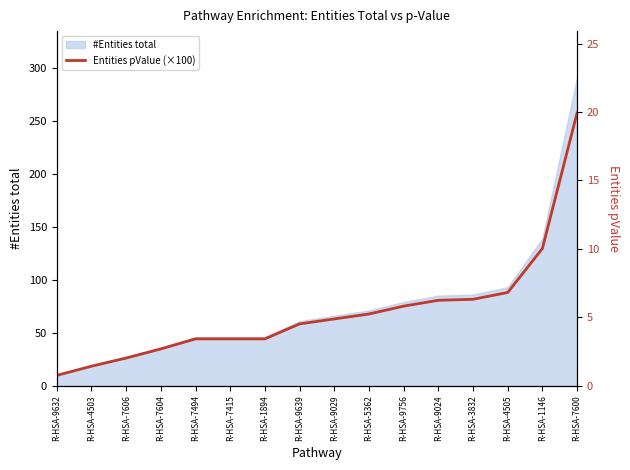

Count the number of categories in the chart.

16